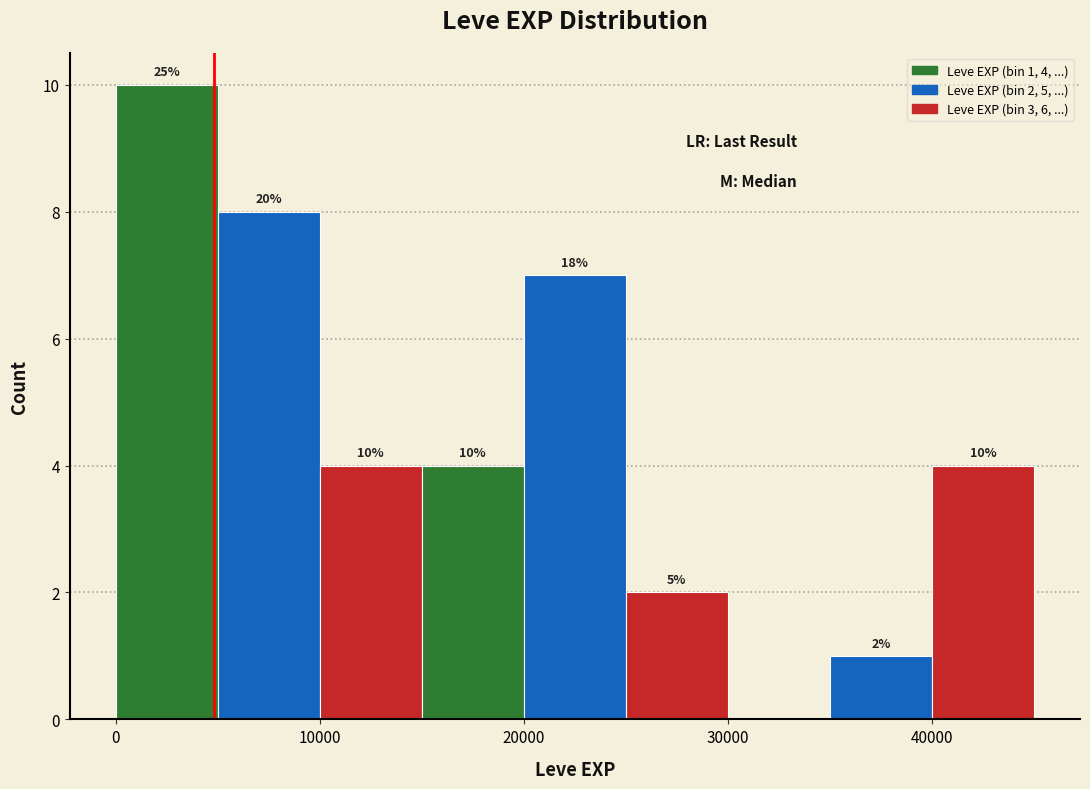

Over which range of the x-axis is the bar tallest?

0 to 5000